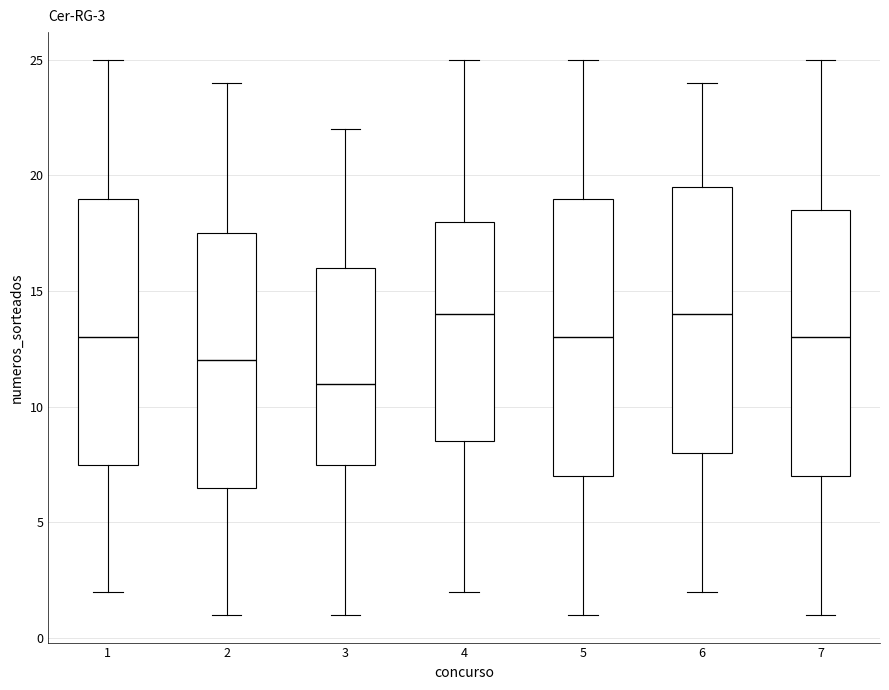

Which box is the tallest, from its lower edge to its upper edge?

5